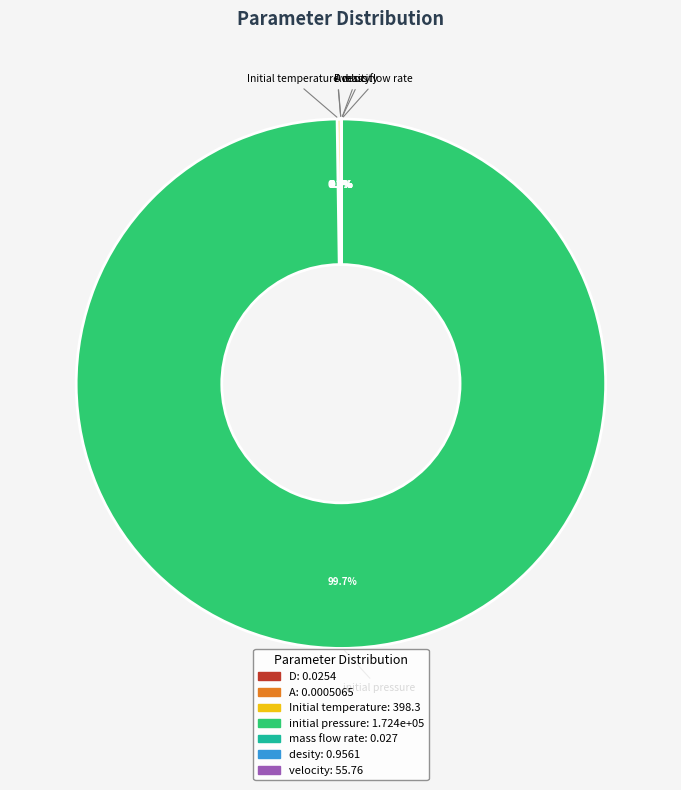

To the nearest percent, what percentage of the pie is initial pressure?

100%